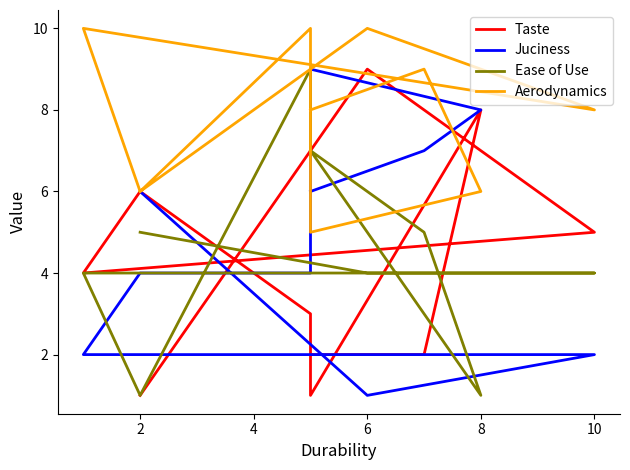

What is the value of the Ease of Use point at the 5th from the left?

1